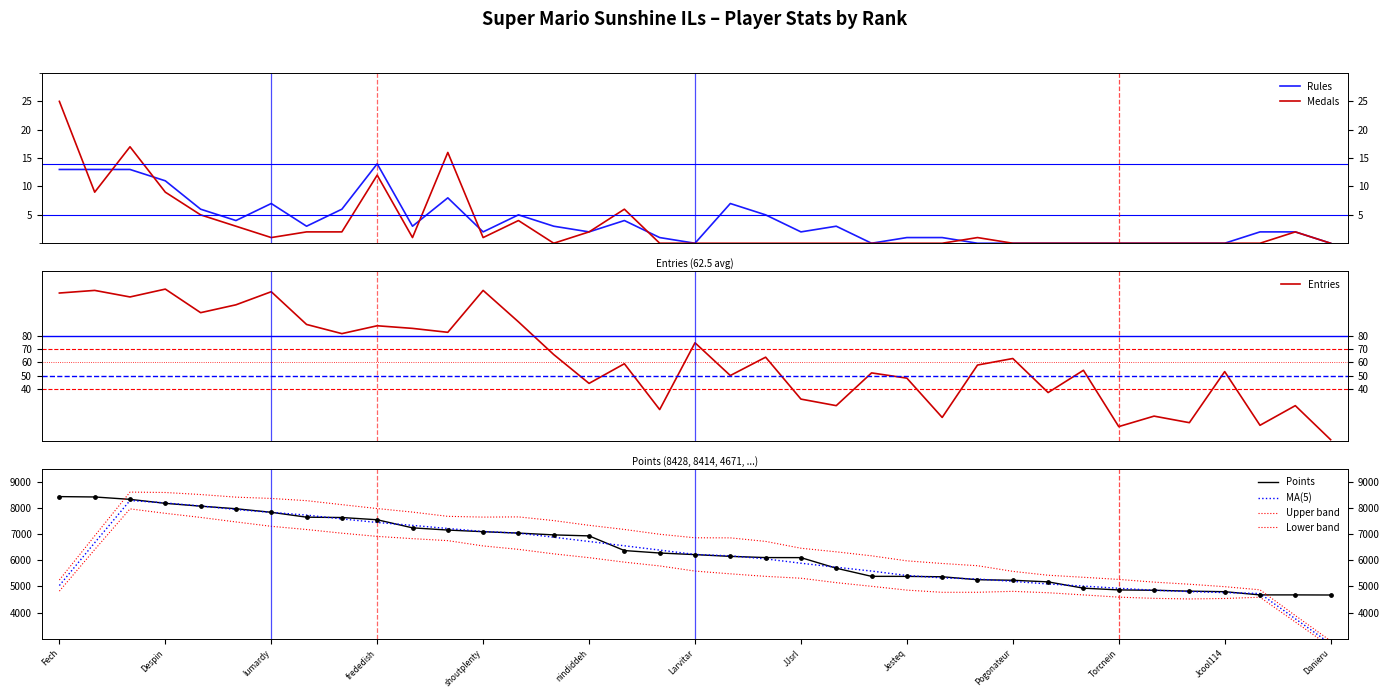

What is the highest value of the Rules series?

14